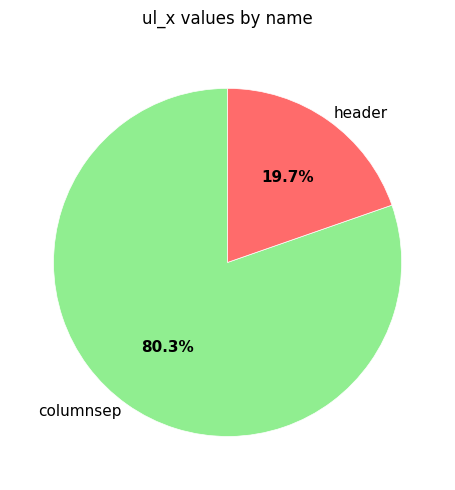

Between columnsep and header, which is larger?

columnsep